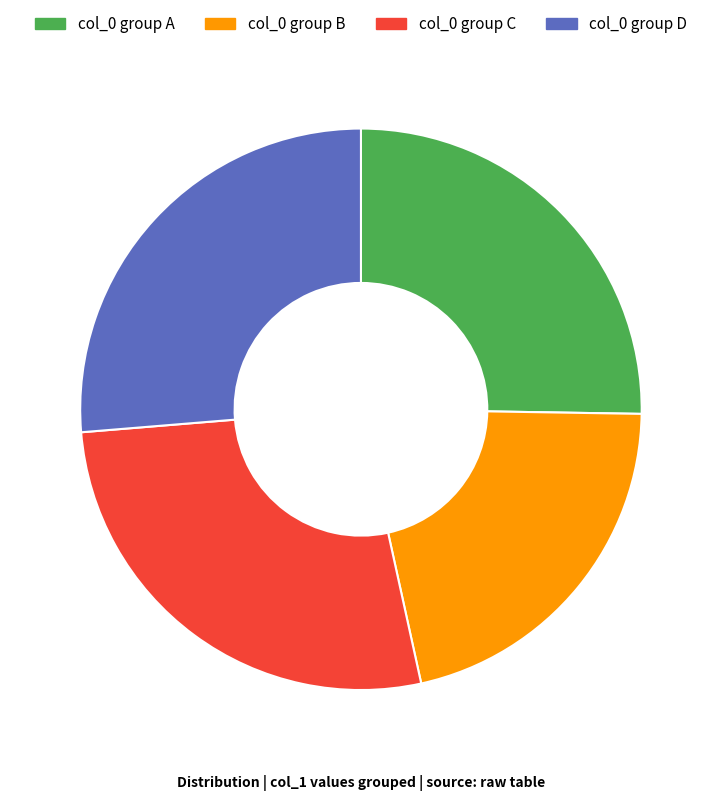

How many slices are in this pie chart?

4